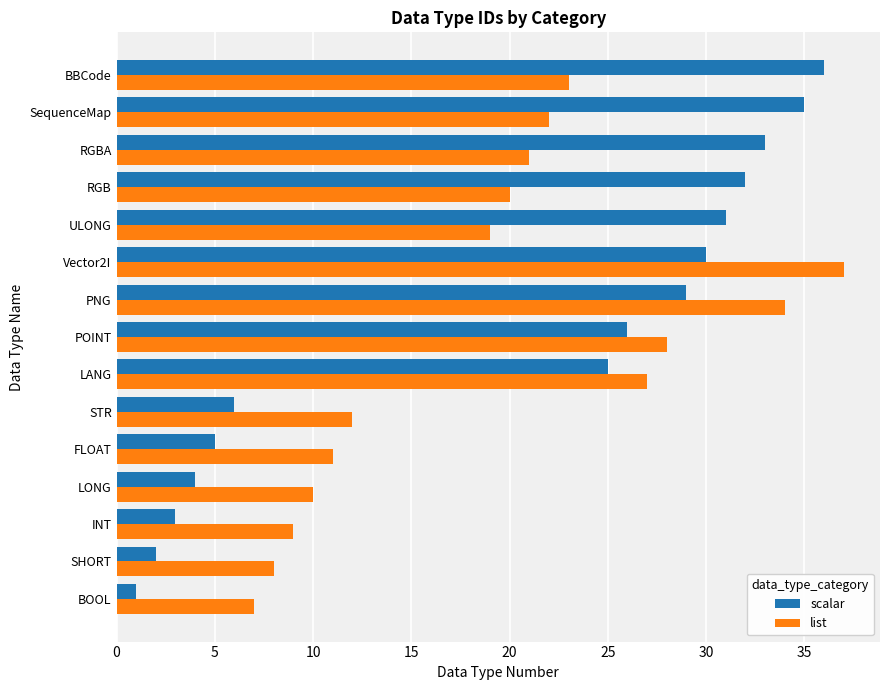

What is the minimum value shown in the chart?

1